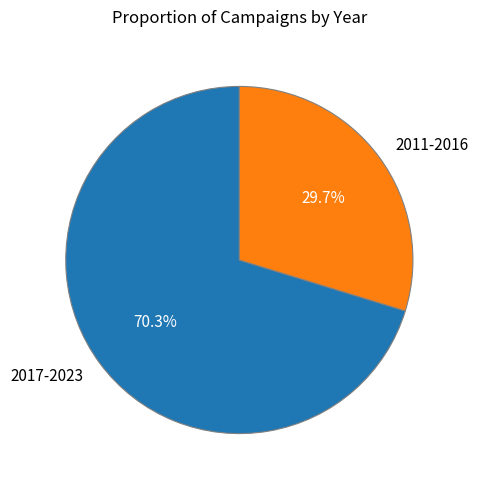

Which category has the smallest portion of the pie?

2011-2016